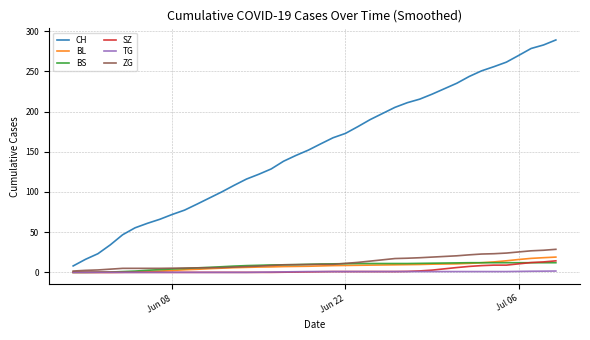

True or false: BL and CH intersect in this chart.

False